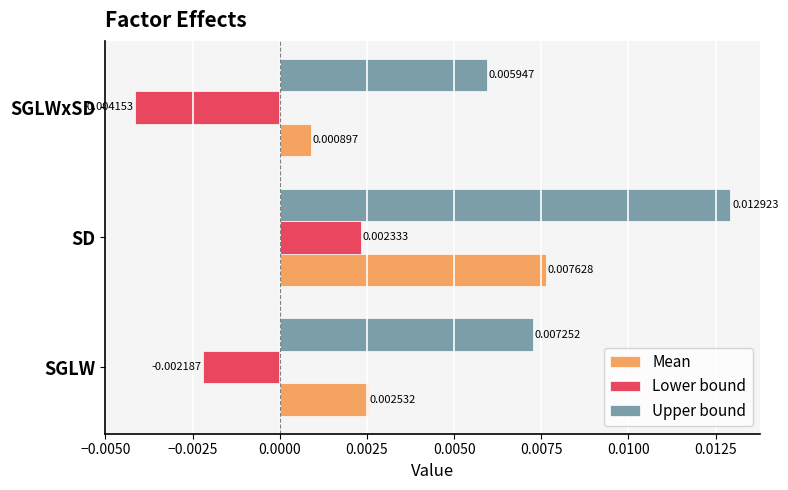

At which label is Lower bound closest to 0?

SGLW